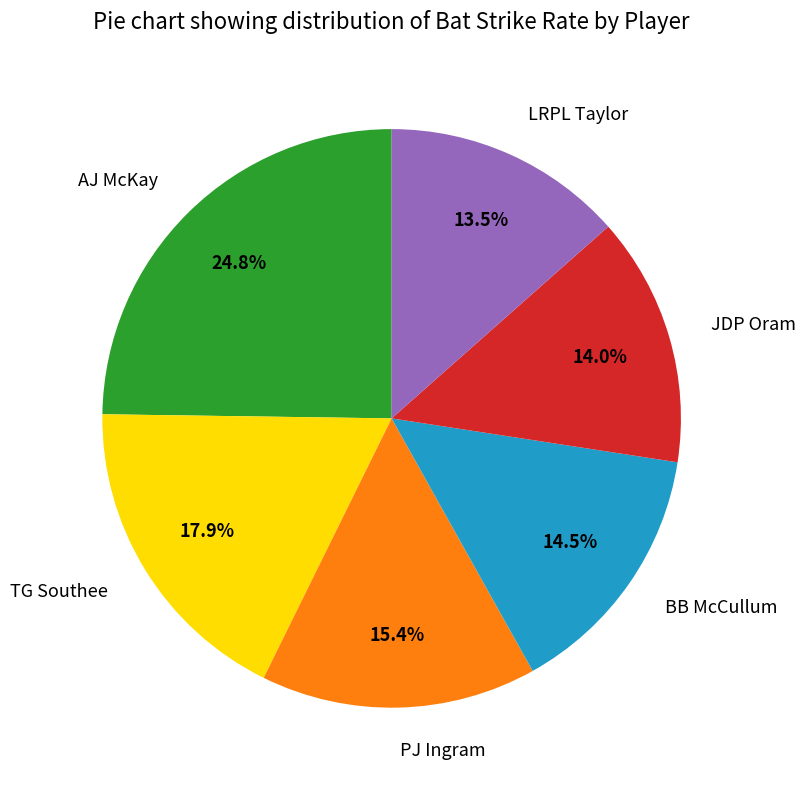

What is the largest slice in the pie chart?

AJ McKay